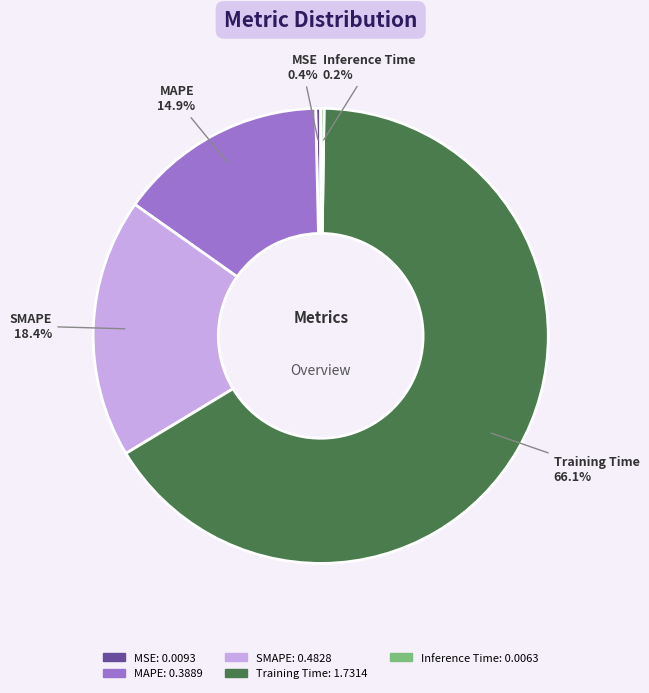

Is it true that MAPE is 2% of the pie?

False